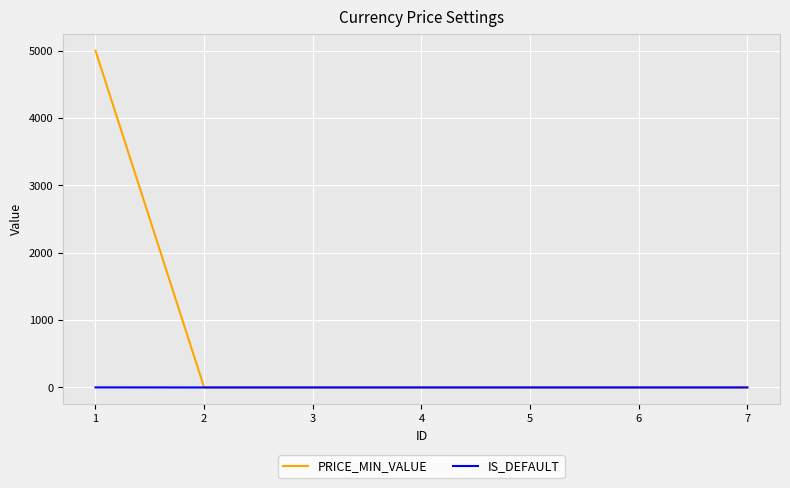

At how many categories does at least one series exceed 1694?

1